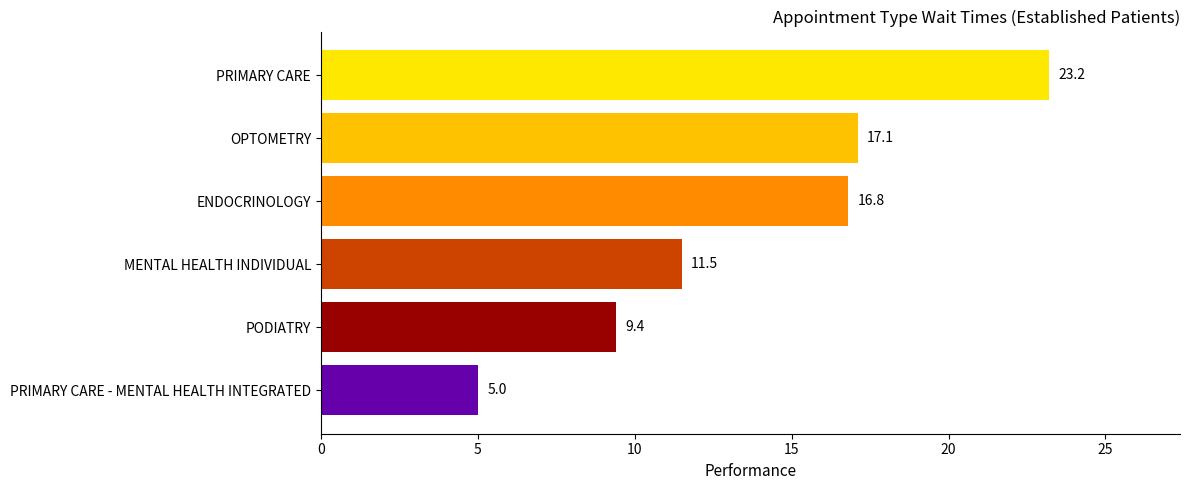

The chart shows a value of 17.1 at OPTOMETRY. True or false?

True